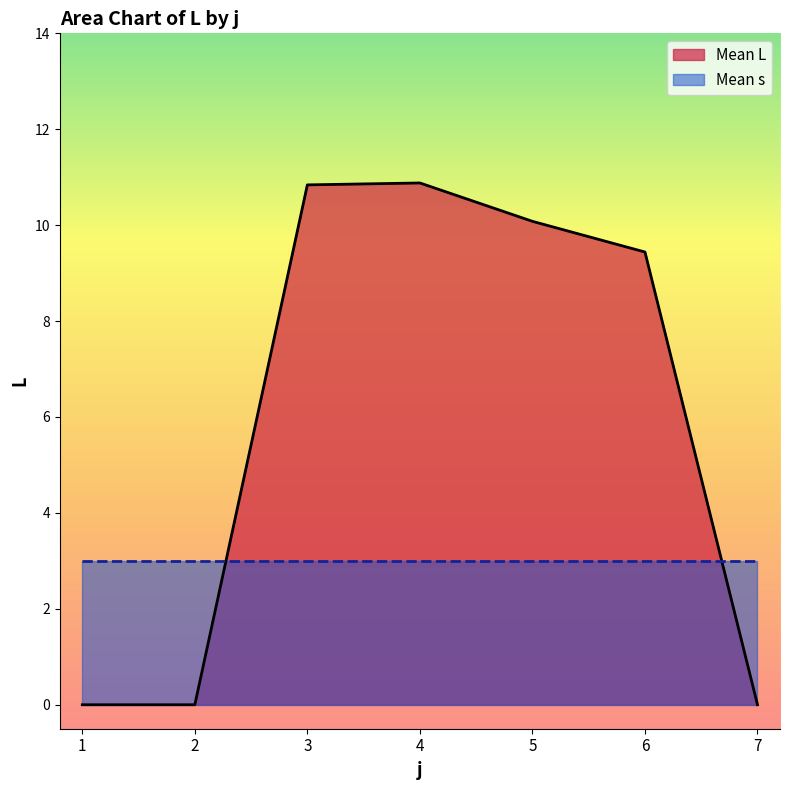

The value at 7 is -5.2. True or false?

False